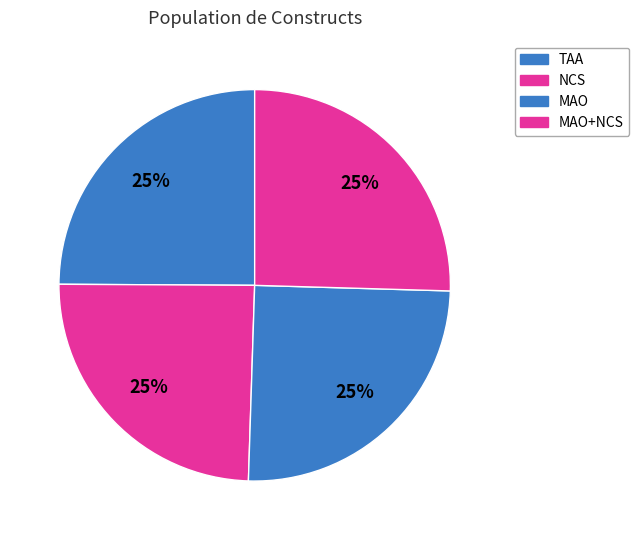

Count the number of slices in the pie.

4